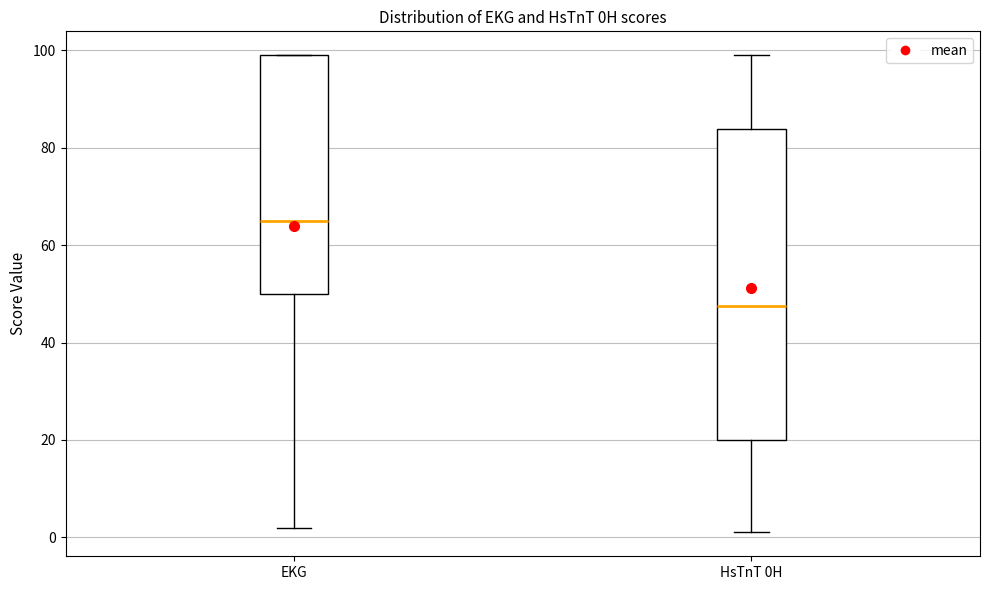

Reading left to right, transcribe this box plot: for each box, give where its median line is, the range the box spans, and where its two whiskers end, as read against the y-axis. The values are not printed on the chart, so give them approximately, as read against the axis.

EKG: median 66, box 50 to 100, whiskers 2 to 100
HsTnT 0H: median 48, box 20 to 84, whiskers 2 to 100